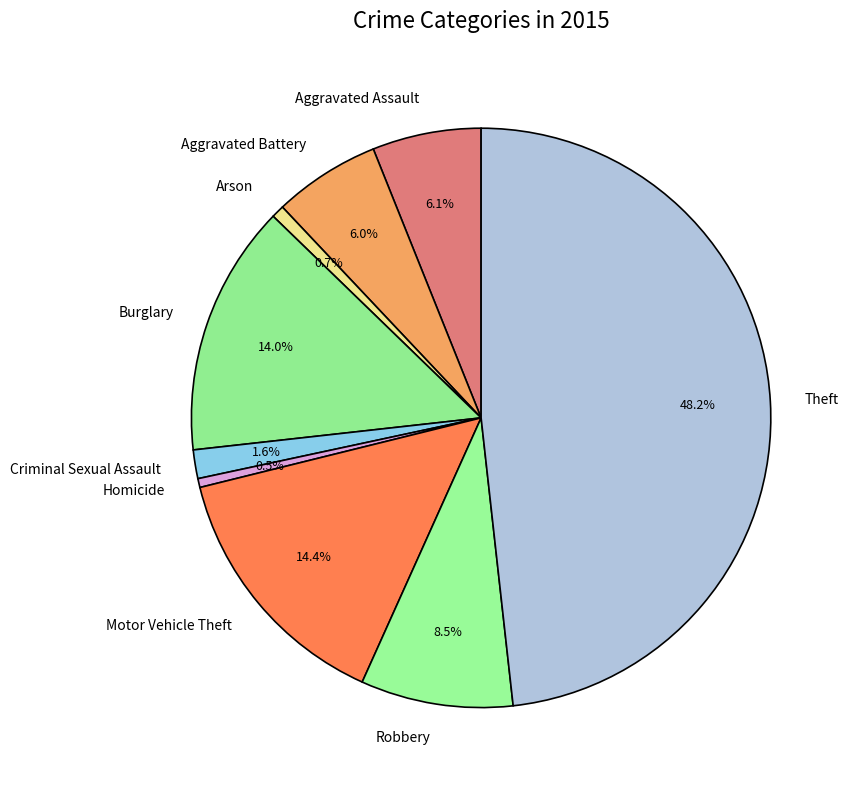

Count the number of slices in the pie.

9